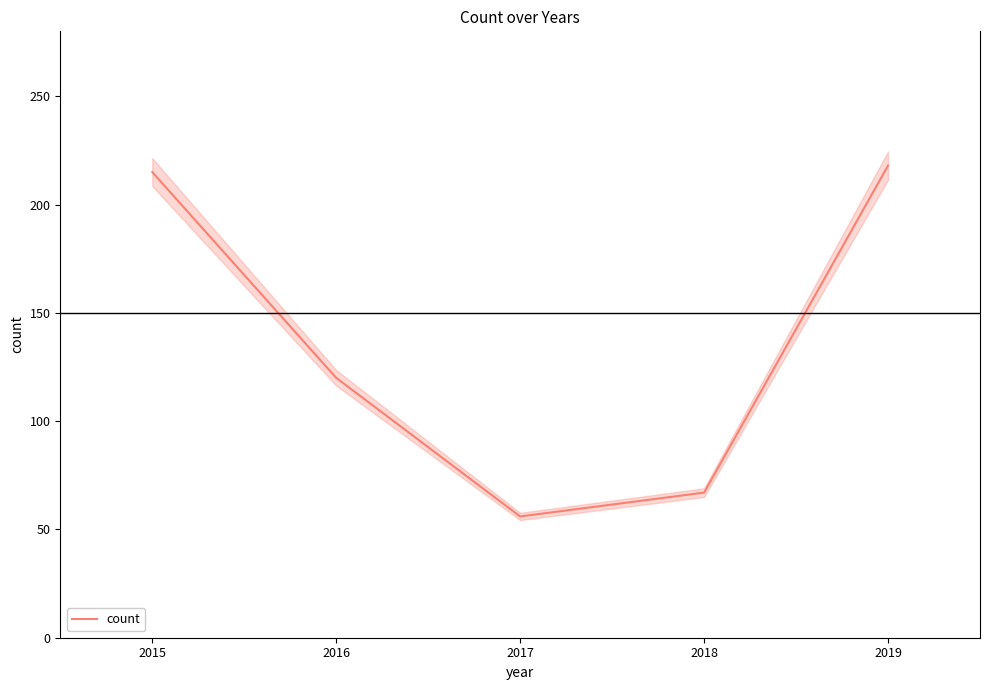

True or false: count has a value of 164 at 2016.

False